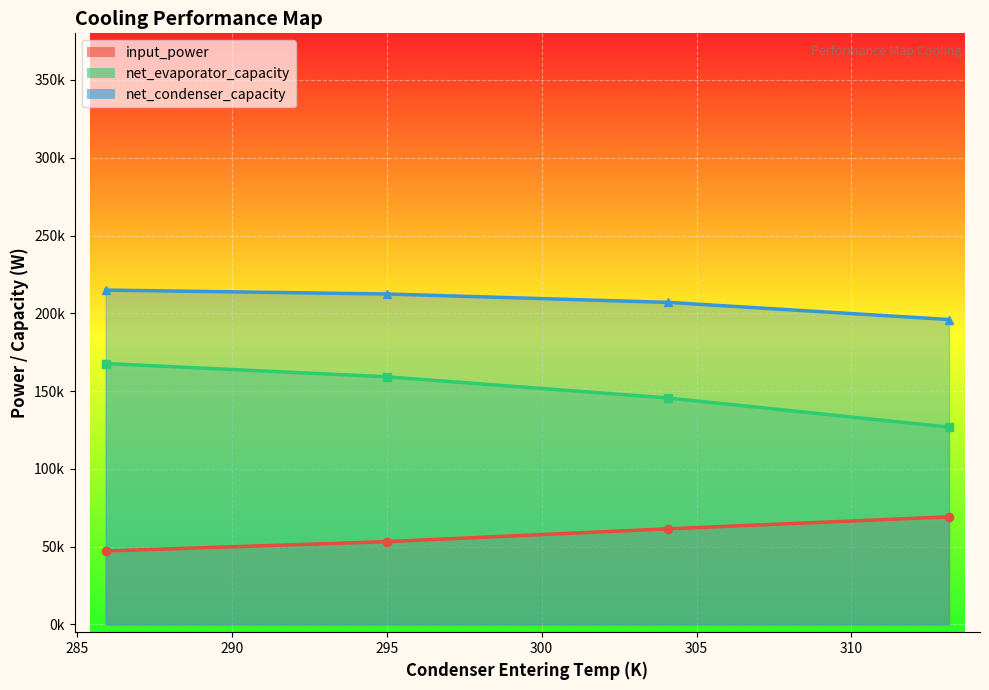

True or false: net_condenser_capacity and net_evaporator_capacity cross at least once.

False